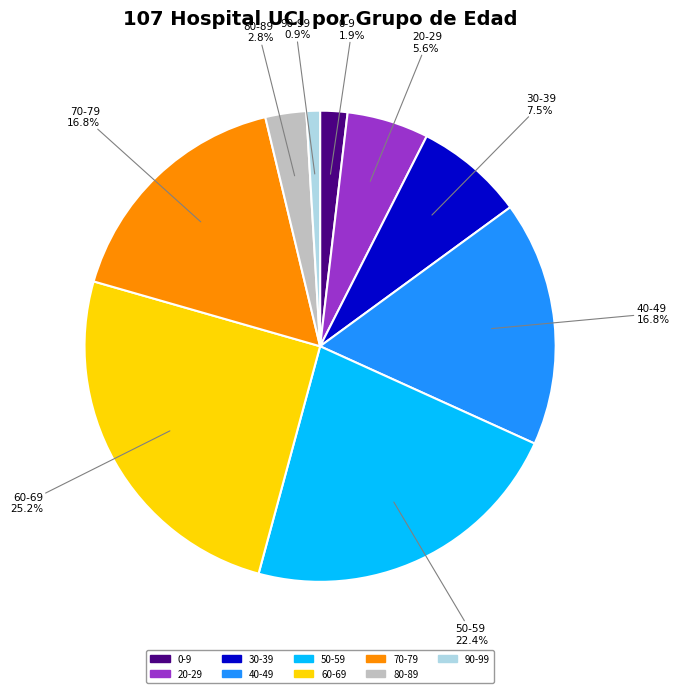

How many segments does this pie chart have?

9